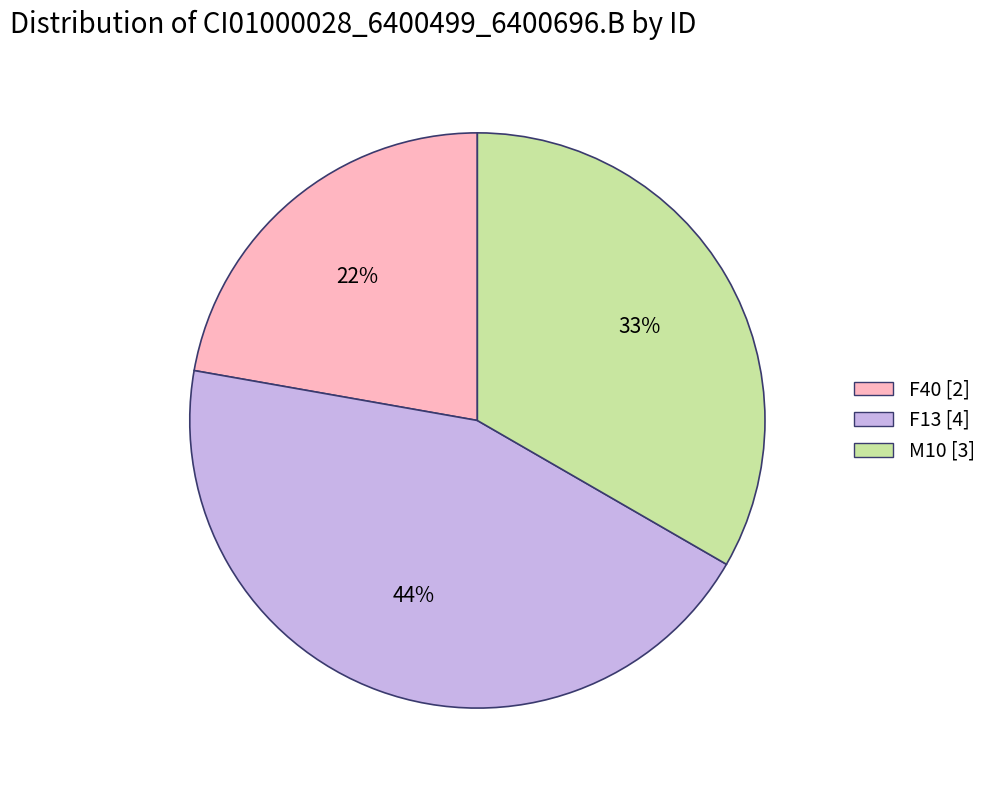

Is there a majority slice in this chart?

No